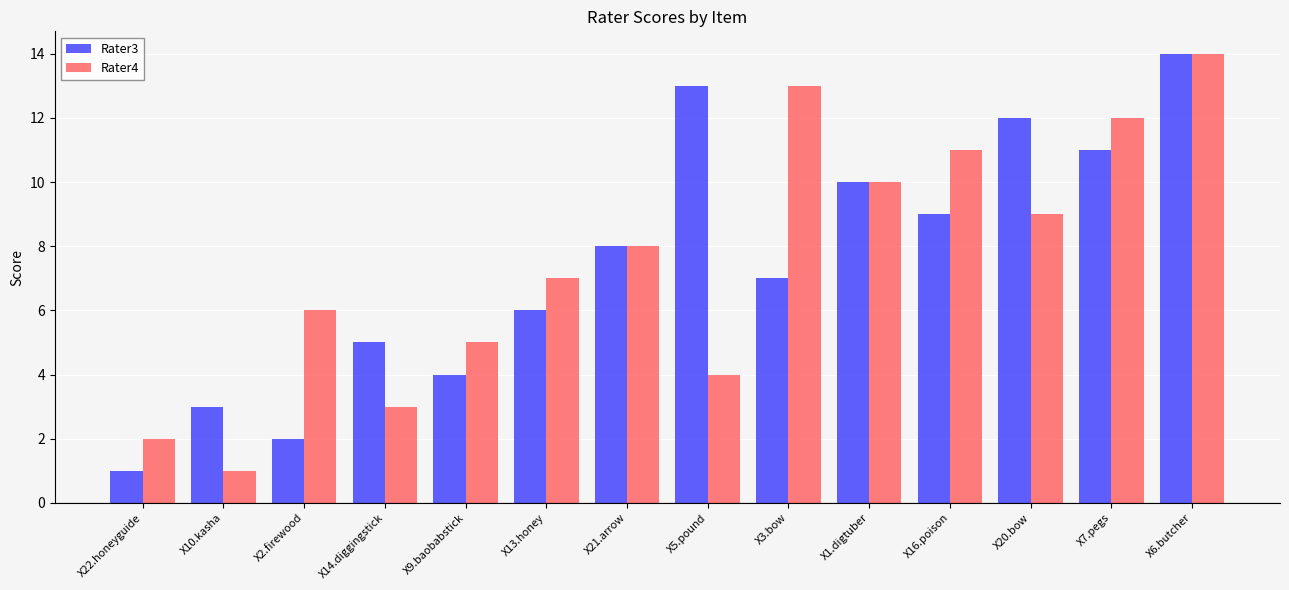

Is the value of Rater4 at X14.diggingstick greater than the value of Rater3 at X3.bow?

No